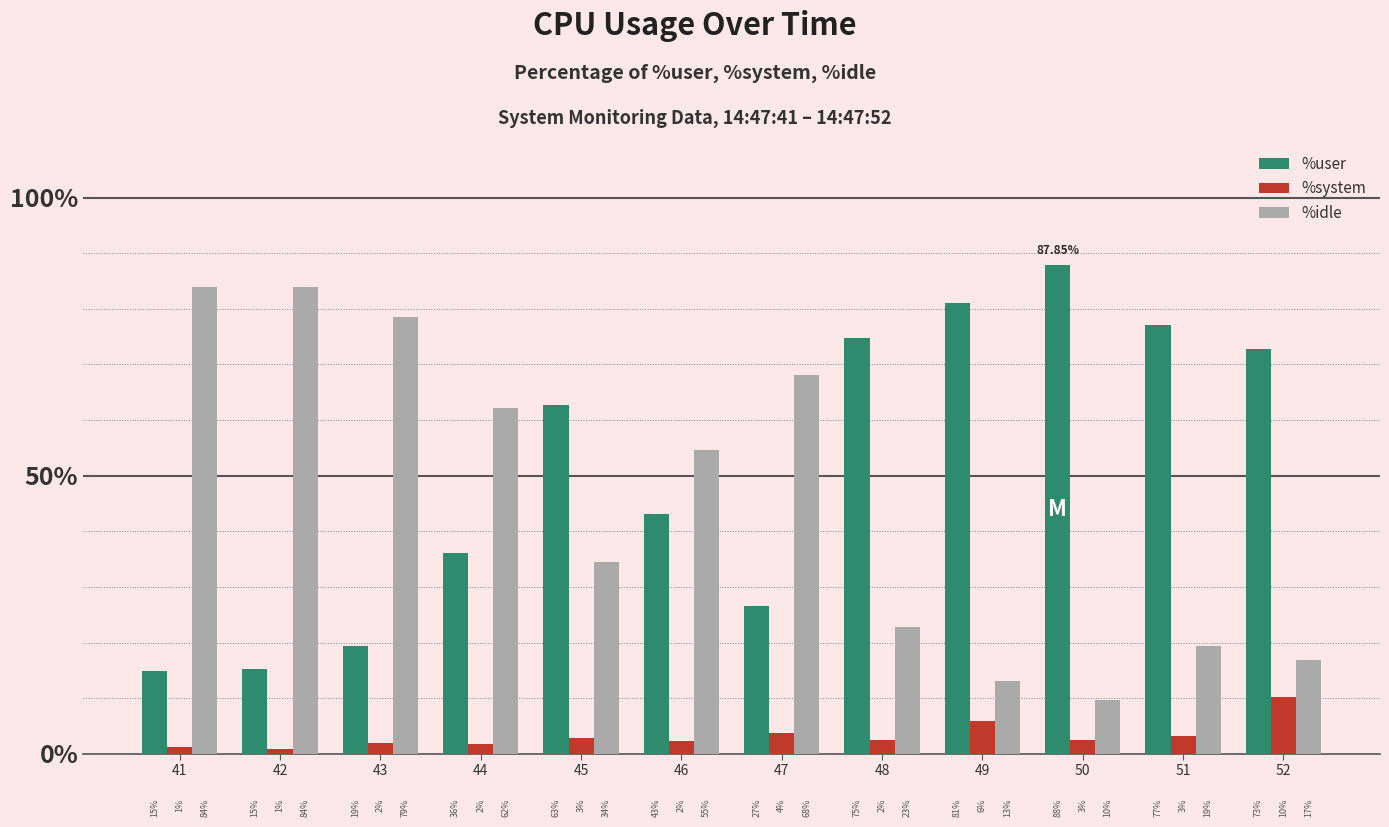

How many bars are there in total?

36